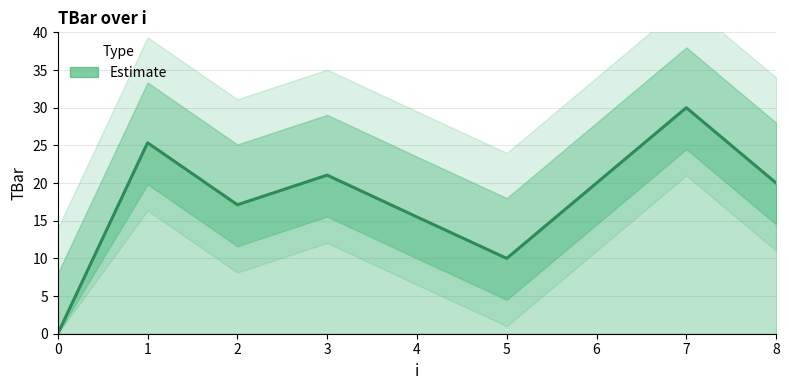

List the labels in order of value, smallest first.

0, 5, 4, 2, 6, 8, 3, 1, 7